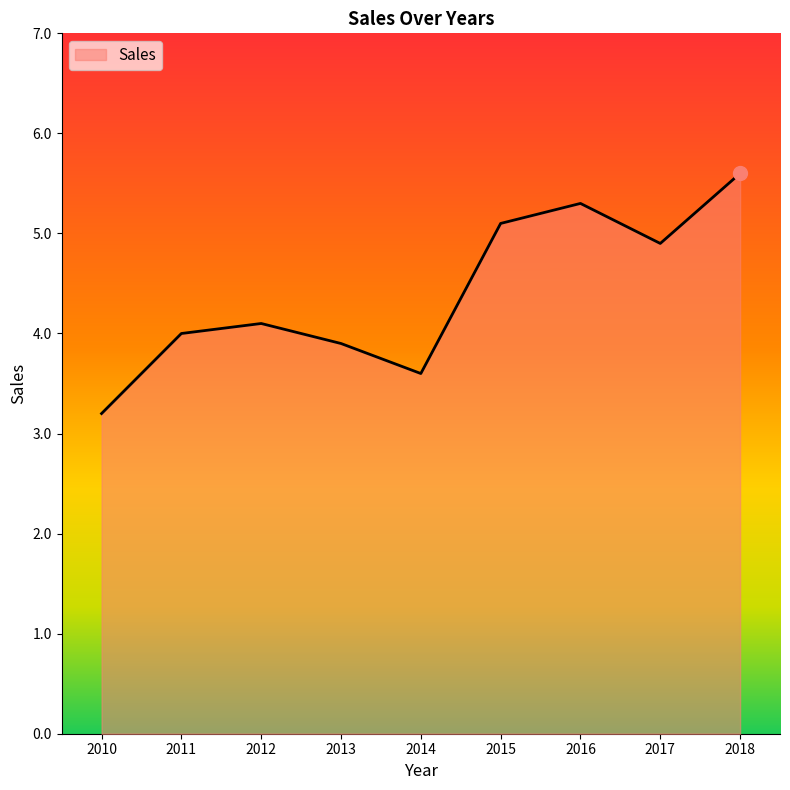

What is the greatest value displayed?

5.6